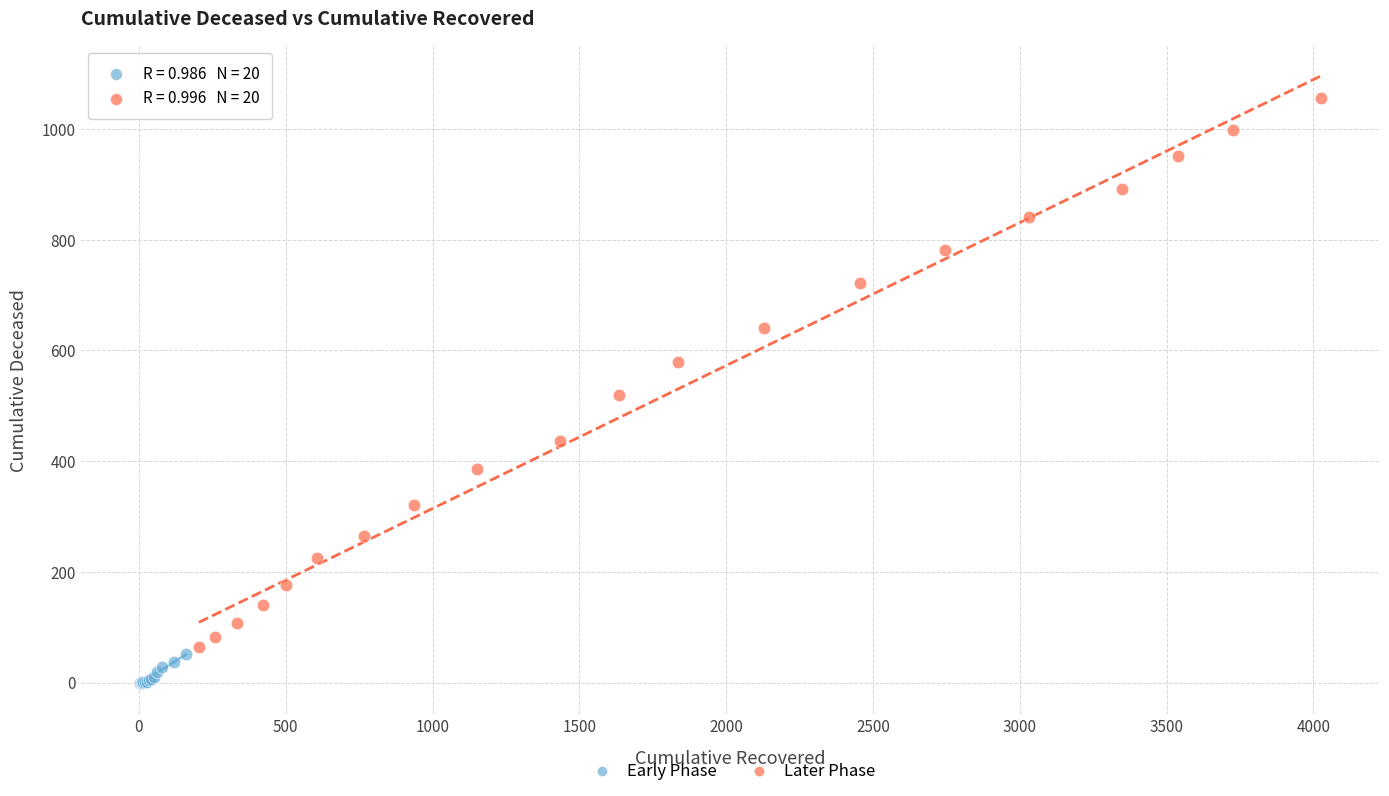

Which series contains the lowest Y value?

Early Phase